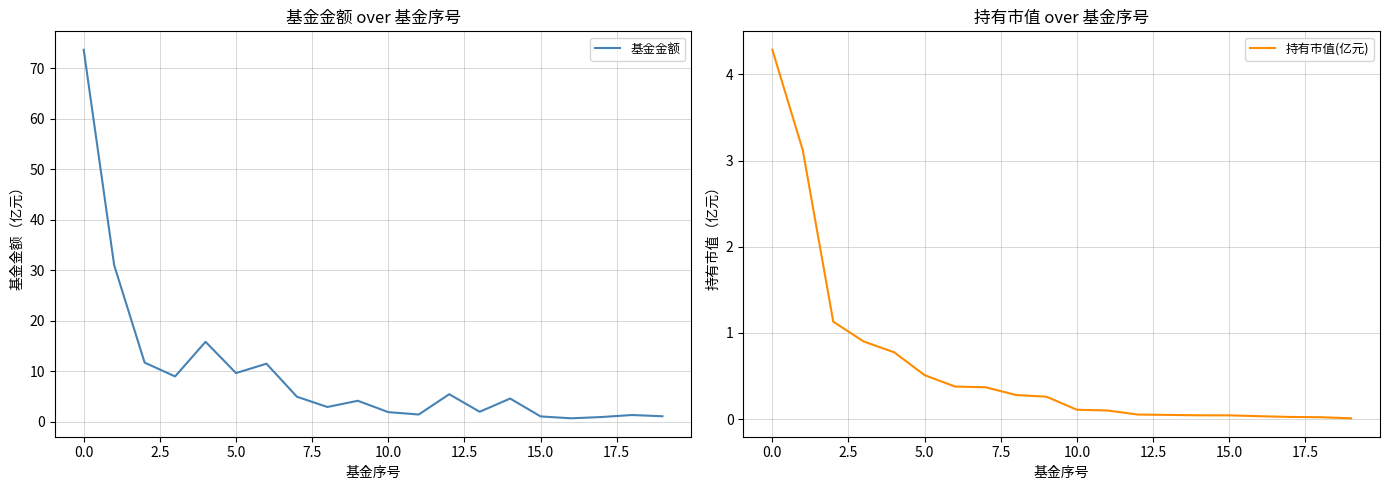

What is the difference between the maximum and minimum values in the 持有市值(亿元) series?

4.3